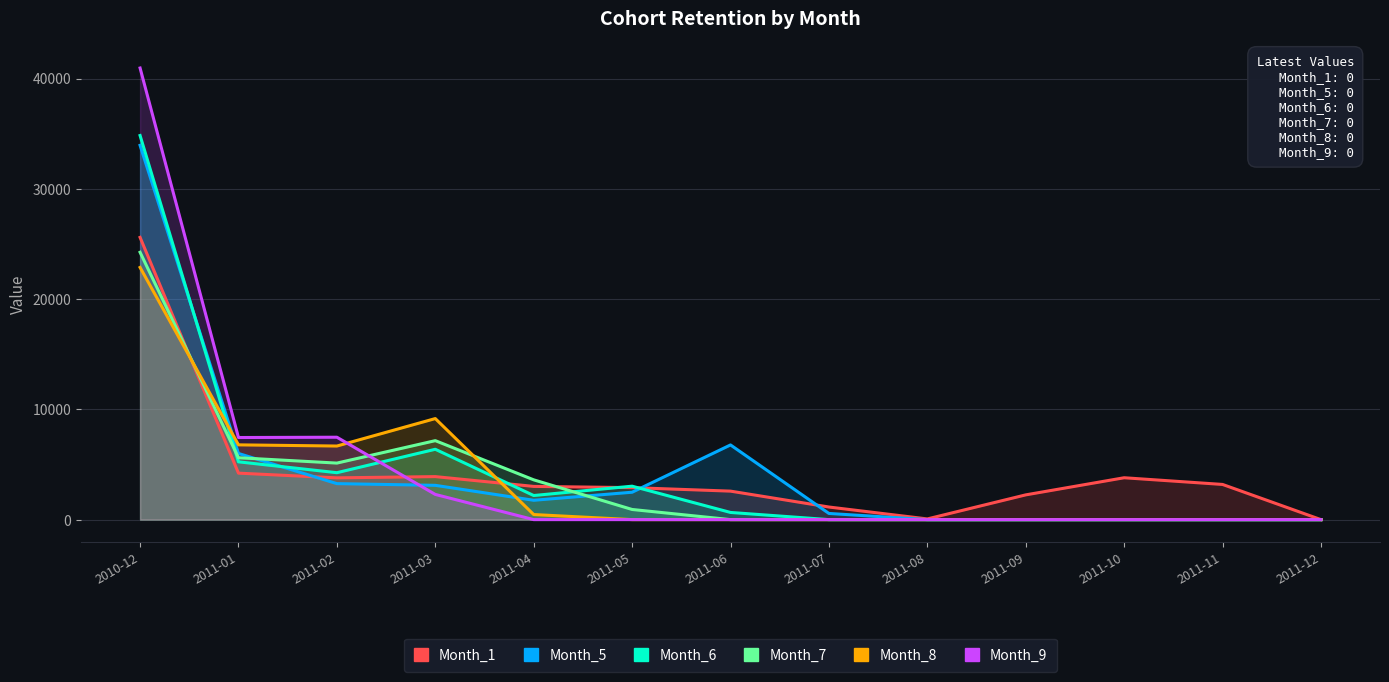

In Month_1, how many points are lower than both neighbors (excluding endpoints)?

2